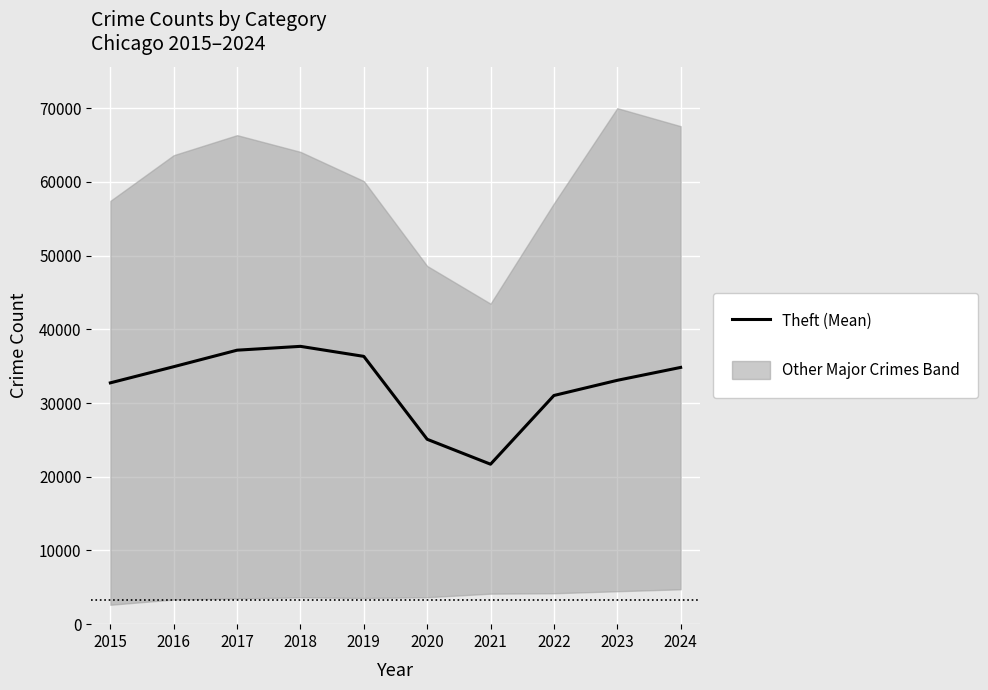

Reading right to left, transcribe all the data shown in this chart.

2024=34833	2023=33083	2022=31024	2021=21701	2020=25082	2019=36331	2018=37691	2017=37171	2016=34931	2015=32739